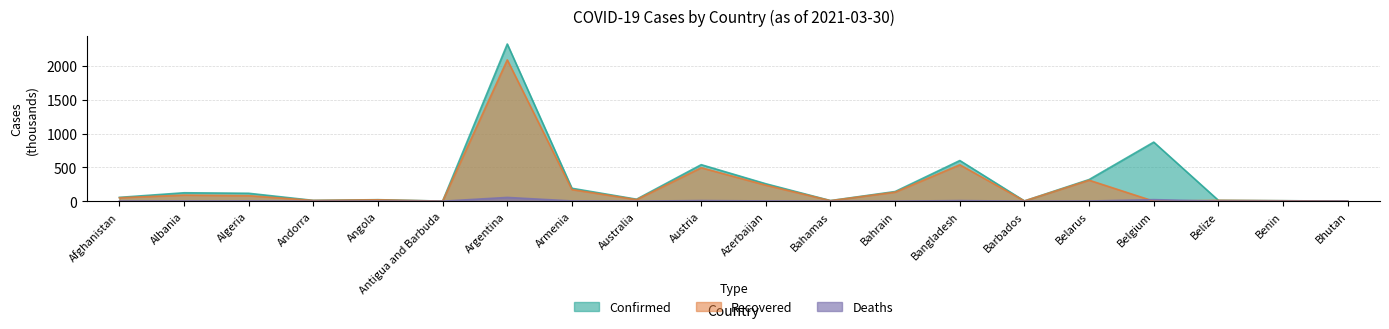

What is the value of the Confirmed point at the 4th from the left?

11.9